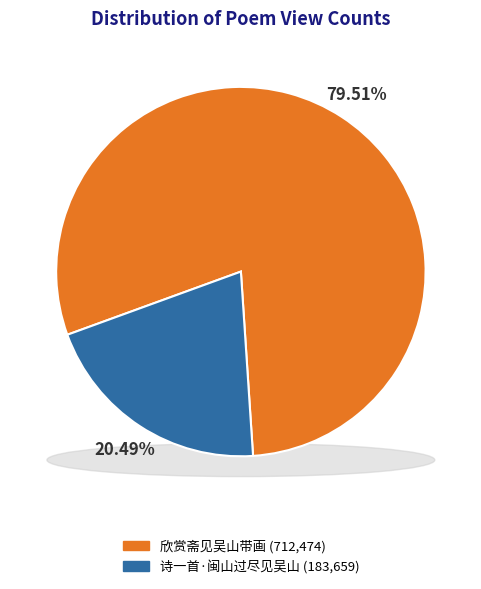

Between 诗一首·闽山过尽见吴山 and 欣赏斋见吴山带画, which is larger?

欣赏斋见吴山带画